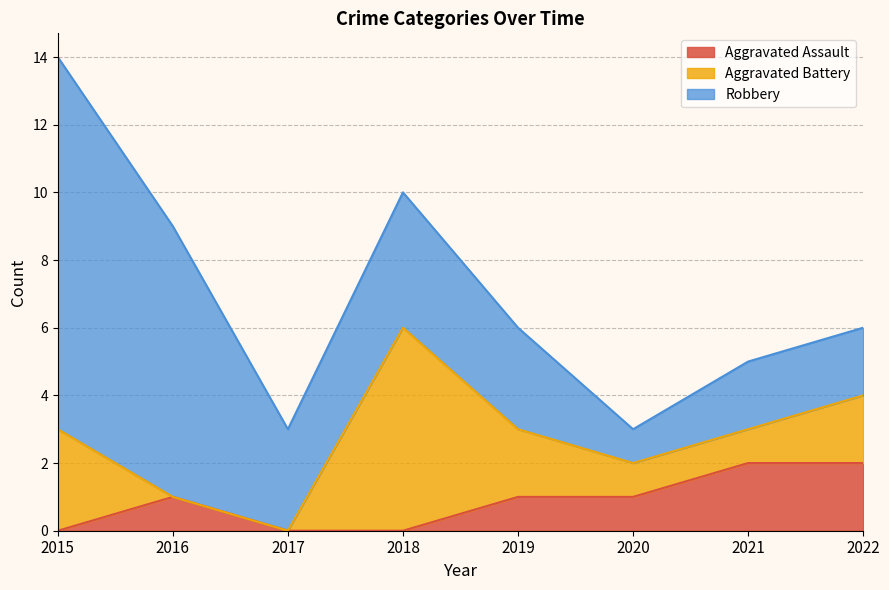

Reading left to right, what are all the values shown in this chart?

Aggravated Assault: 0	1	0	0	1	1	2	2
Aggravated Battery: 3	0	0	6	2	1	1	2
Robbery: 11	8	3	4	3	1	2	2